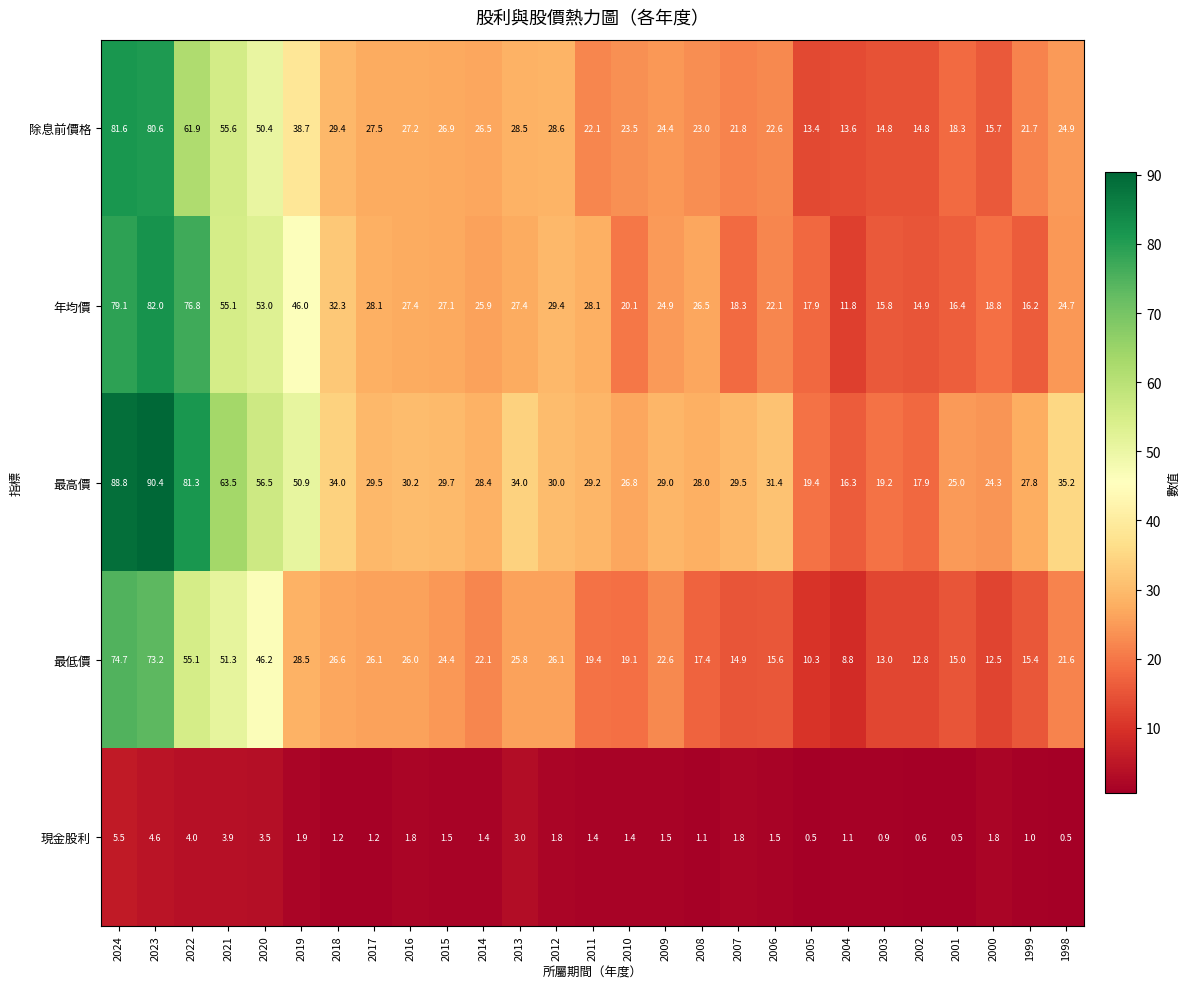

Which series has the largest range (max minus min)?

最高價